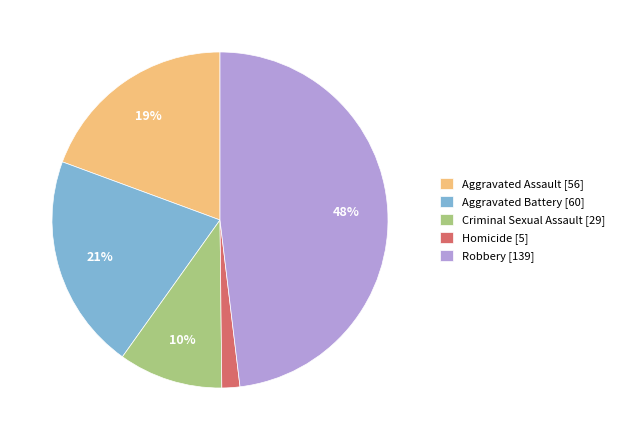

Rank the categories by value from highest to lowest.

Robbery, Aggravated Battery, Aggravated Assault, Criminal Sexual Assault, Homicide